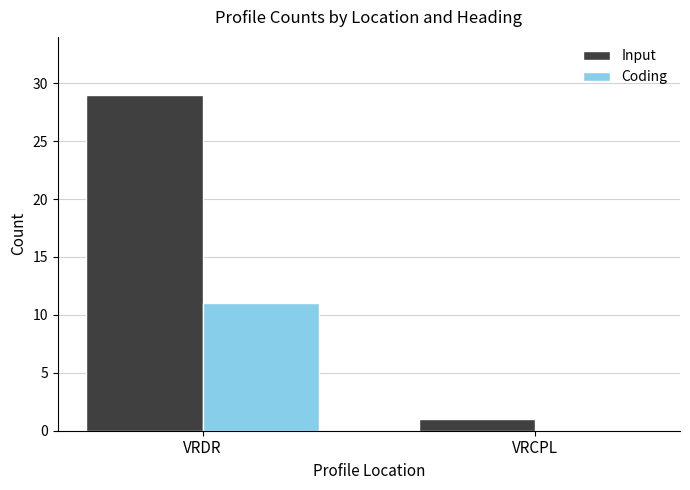

At which label does Input reach its peak?

VRDR